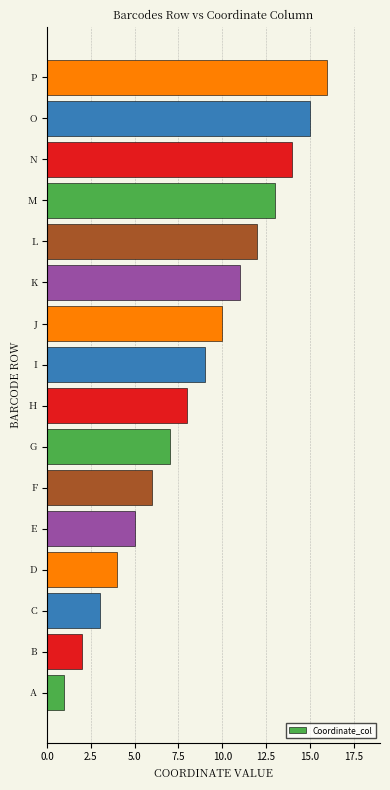

Between H and O, which is larger?

O